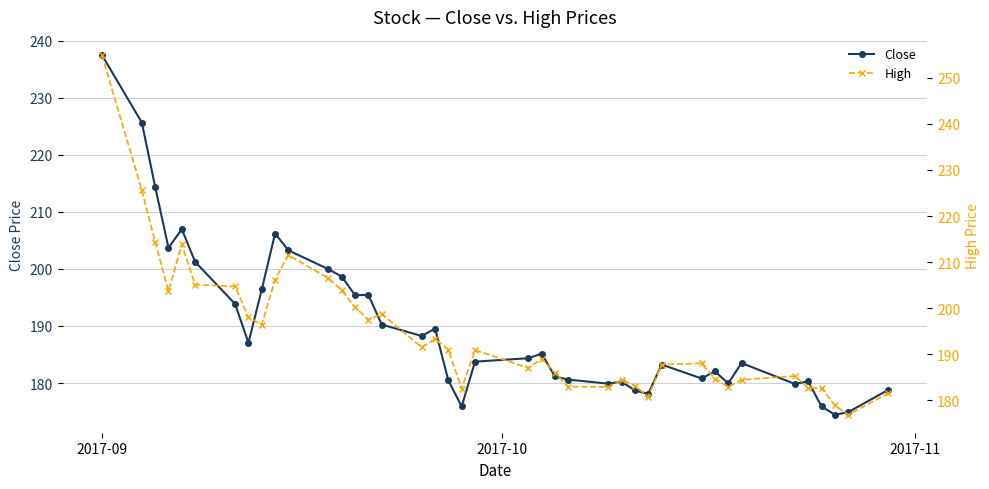

What is the difference between the maximum and minimum values in the High series?

78.1